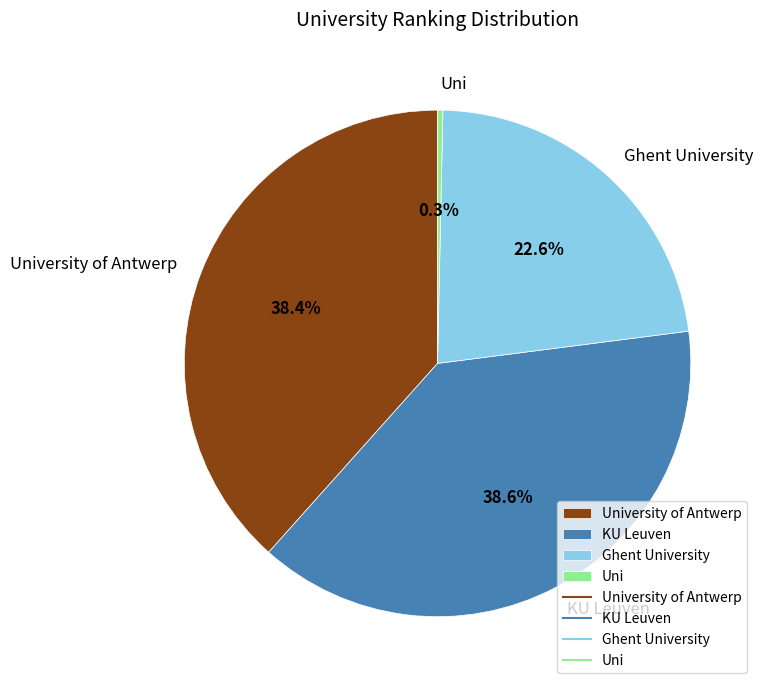

Does University of Antwerp account for over 50% of the chart?

No